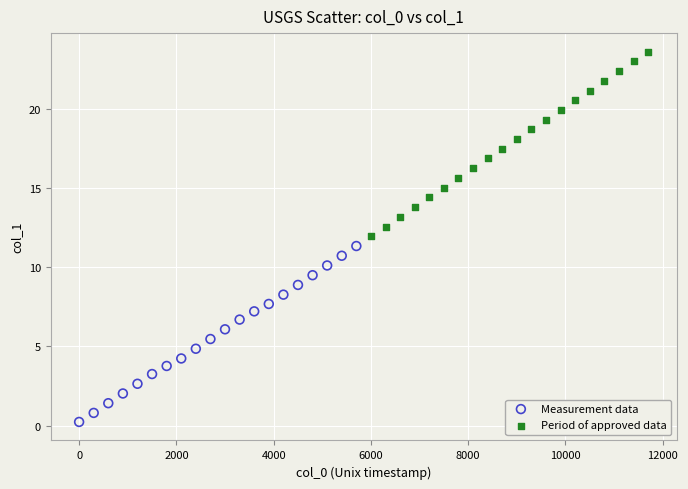

Which series contains the lowest Y value?

Measurement data